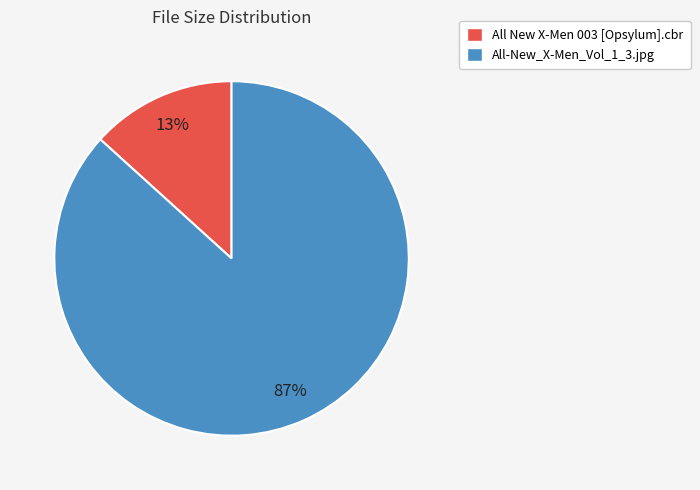

Which slice is the largest?

All-New_X-Men_Vol_1_3.jpg